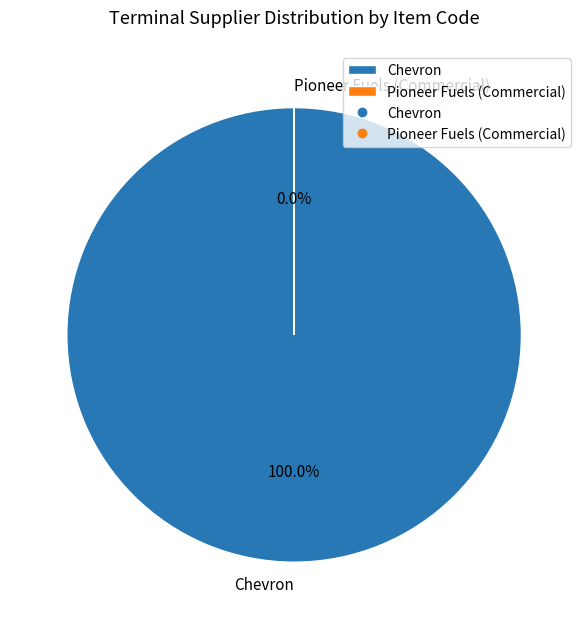

Combined, do Chevron and Pioneer Fuels (Commercial) account for over 50%?

Yes